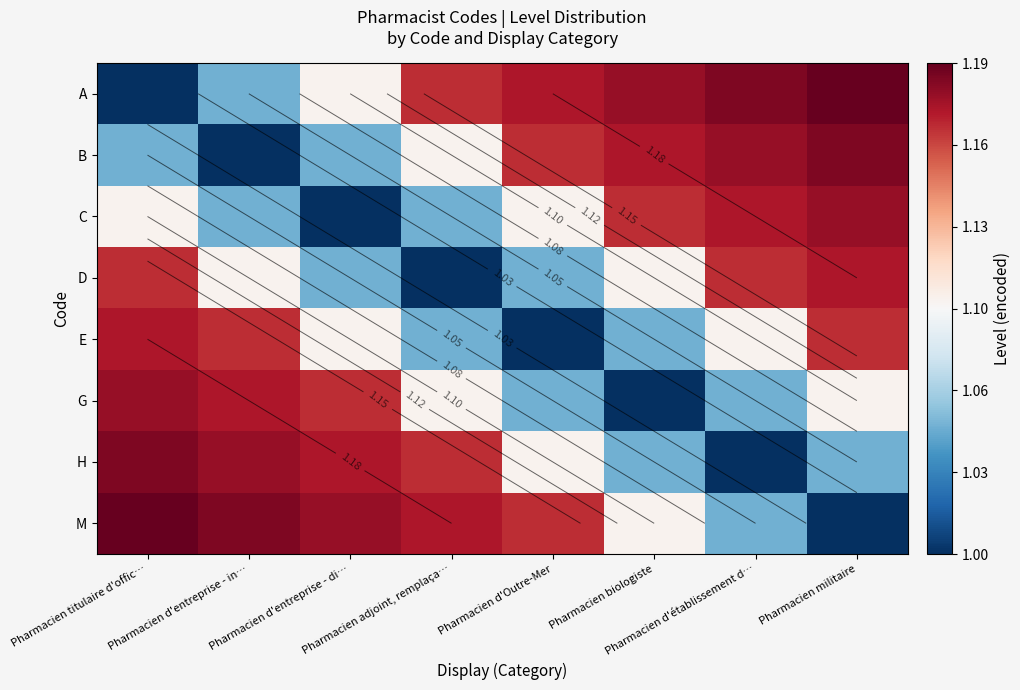

The E series shows 1.1 at Pharmacien d'établissement d…. True or false?

True